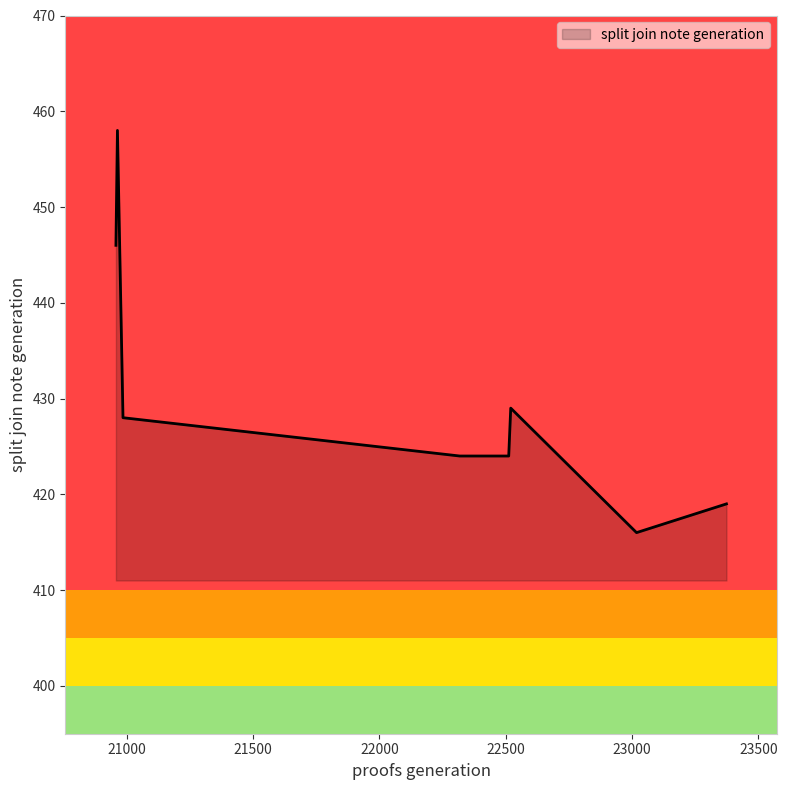

What is the smallest value displayed?

416